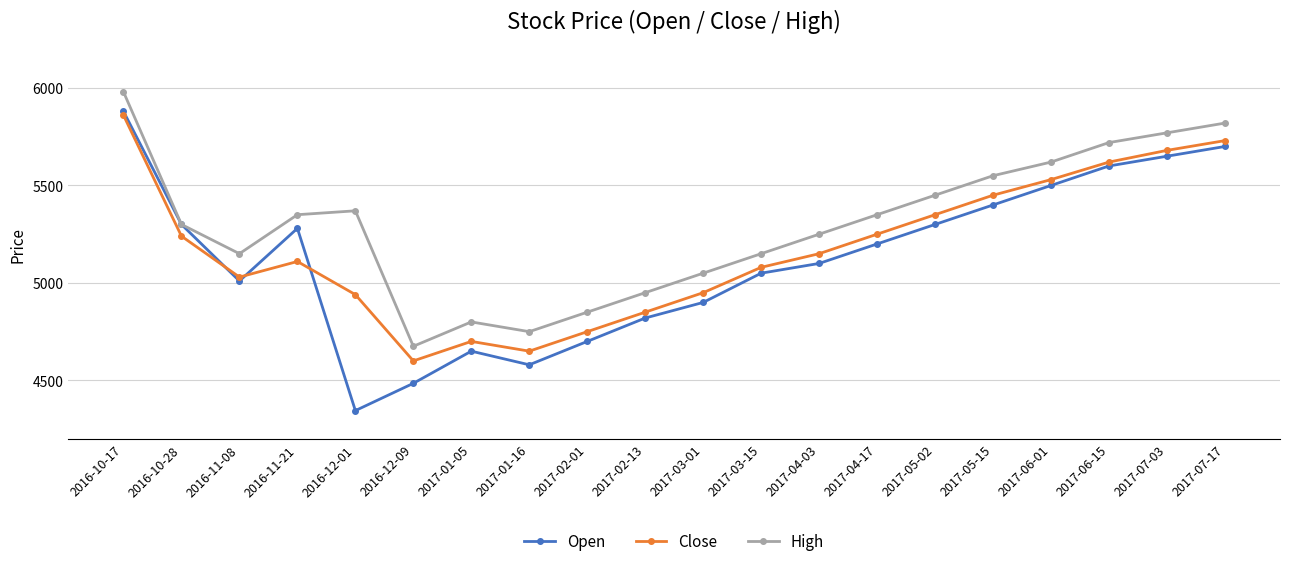

Does the chart display data point markers on the line(s)?

Yes